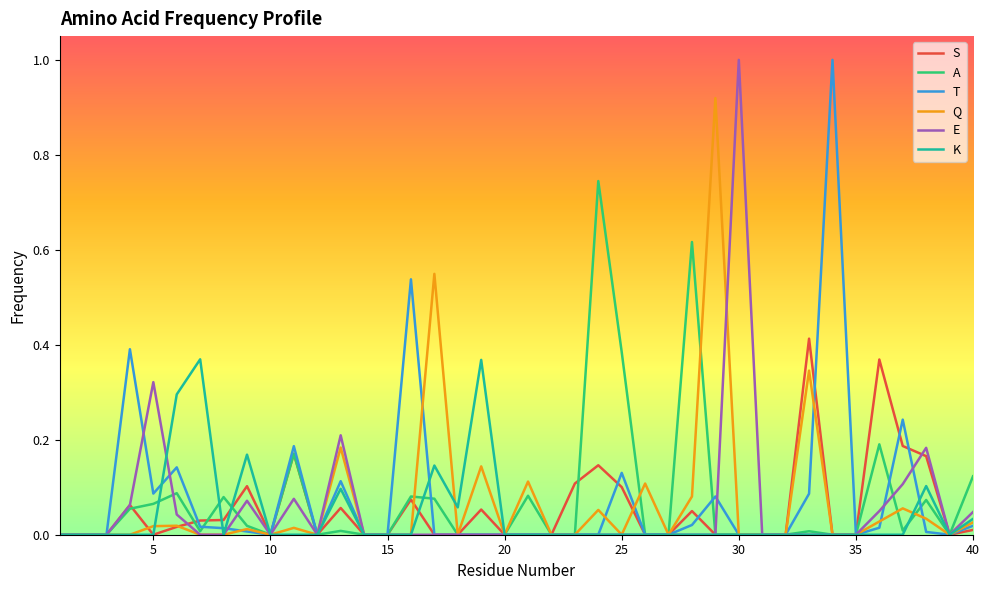

What is the greatest value displayed?

1.0